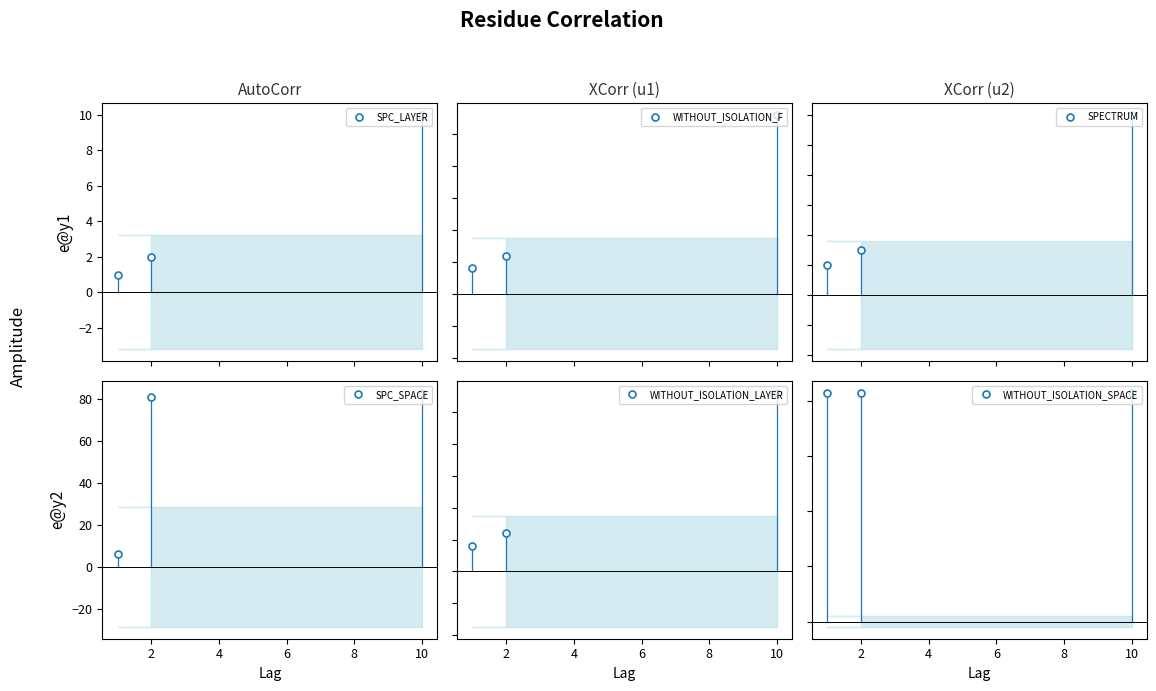

Is it true that SPC_SPACE equals 131 at 10?

False